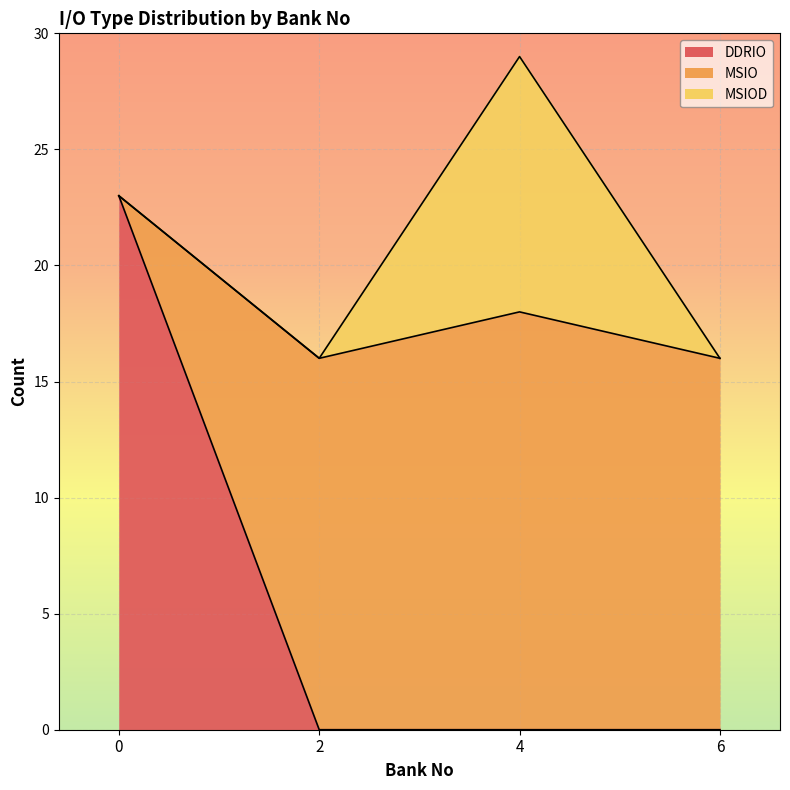

True or false: DDRIO has more than 1 interior local peaks.

False